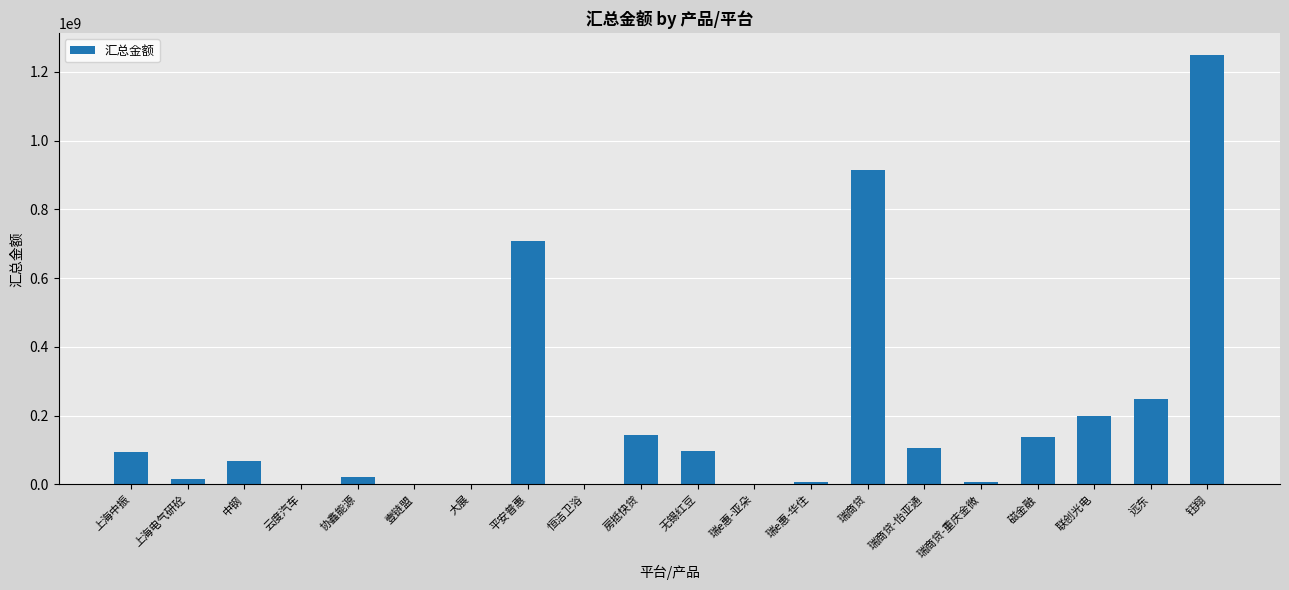

Which has a higher value, 瑞商贷 or 联创光电?

瑞商贷